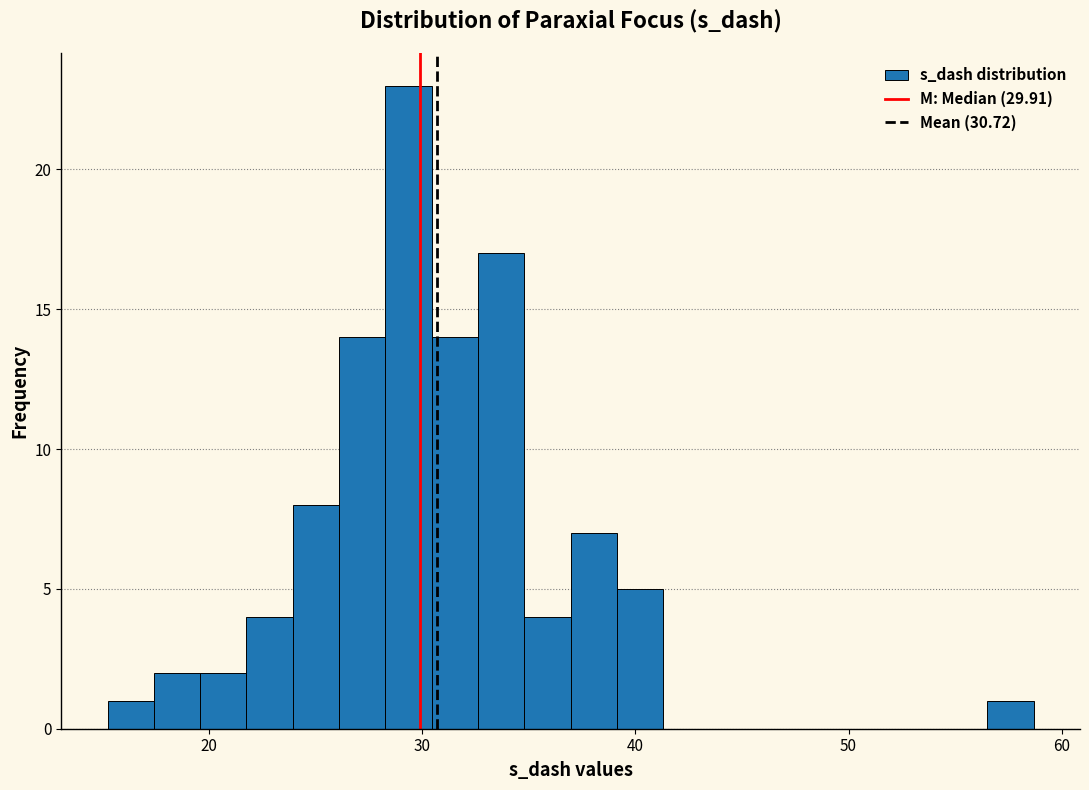

Read against the x-axis, roughly where is the centre of the tallest bar?

29